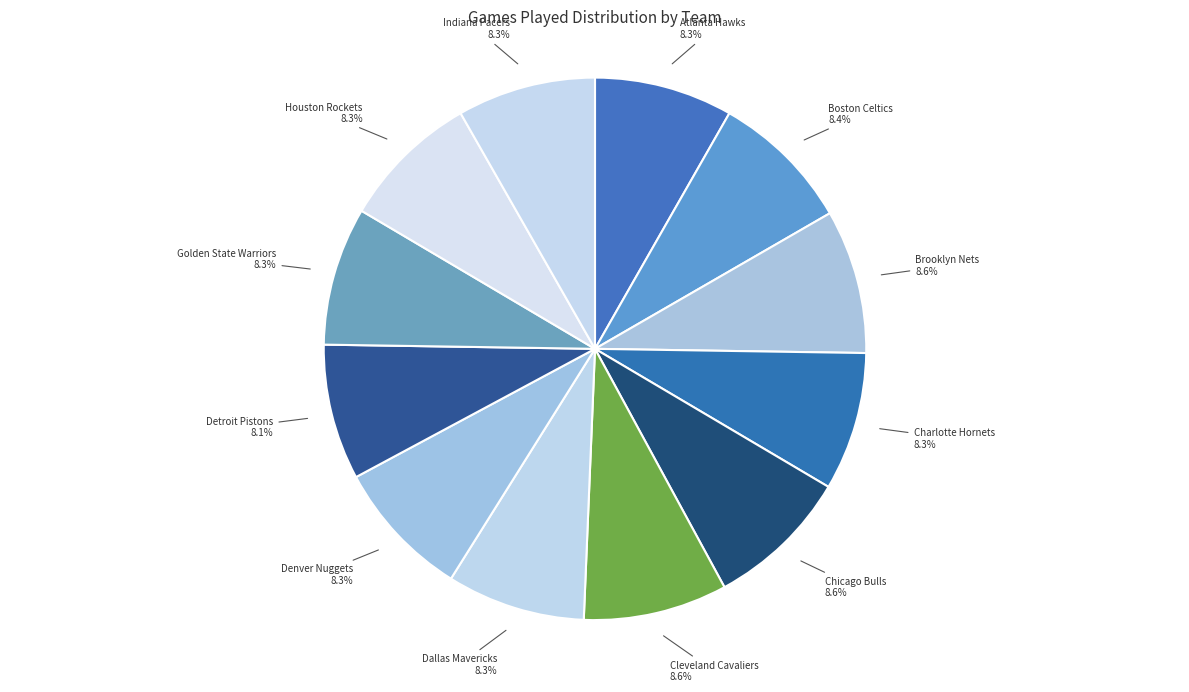

Is there a majority slice in this chart?

No